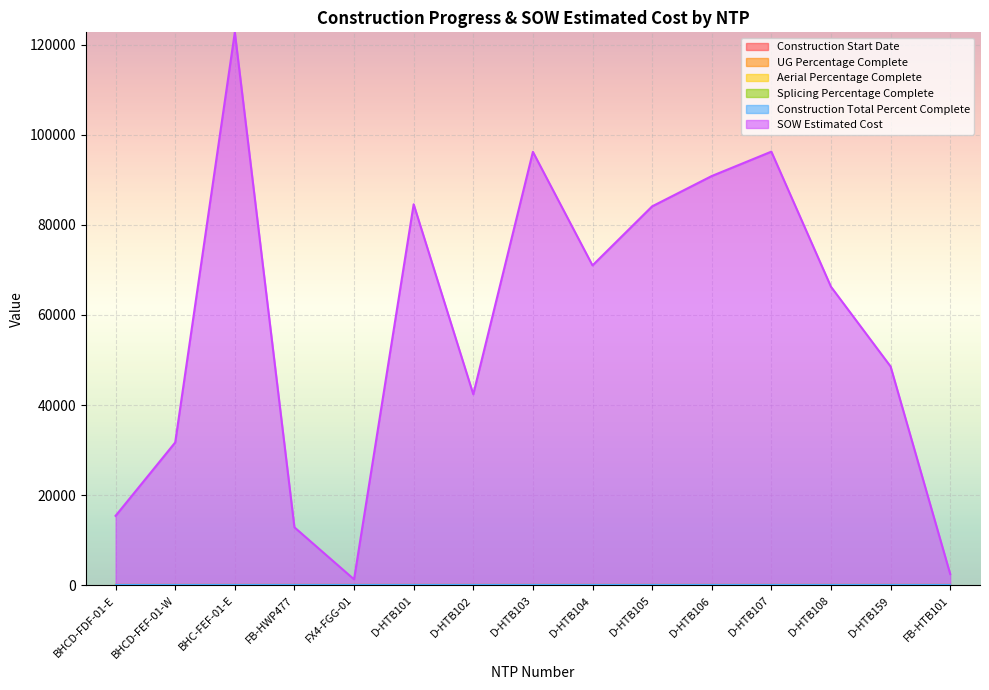

True or false: UG Percentage Complete and Construction Total Percent Complete cross at least once.

False